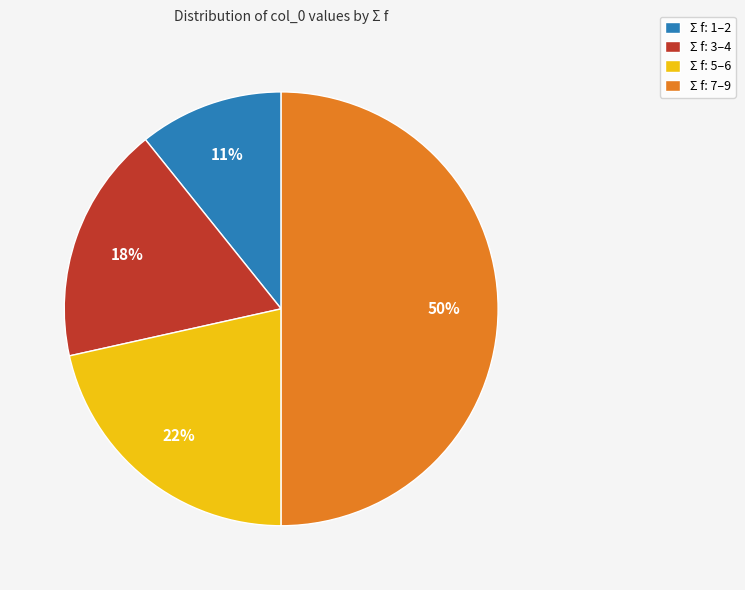

Do Σ f: 5–6 and Σ f: 3–4 together represent more than half of the pie?

No